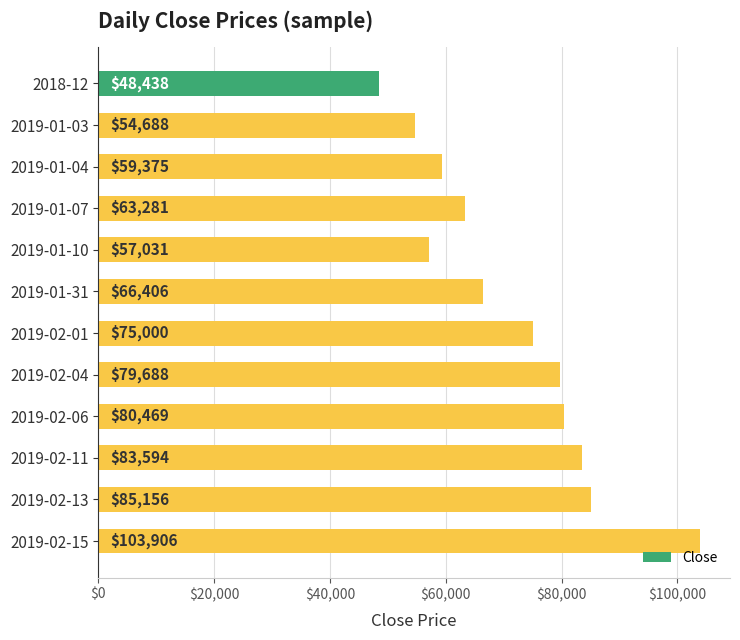

List the labels in order of value, smallest first.

2018-12, 2019-01-03, 2019-01-10, 2019-01-04, 2019-01-07, 2019-01-31, 2019-02-01, 2019-02-04, 2019-02-06, 2019-02-11, 2019-02-13, 2019-02-15